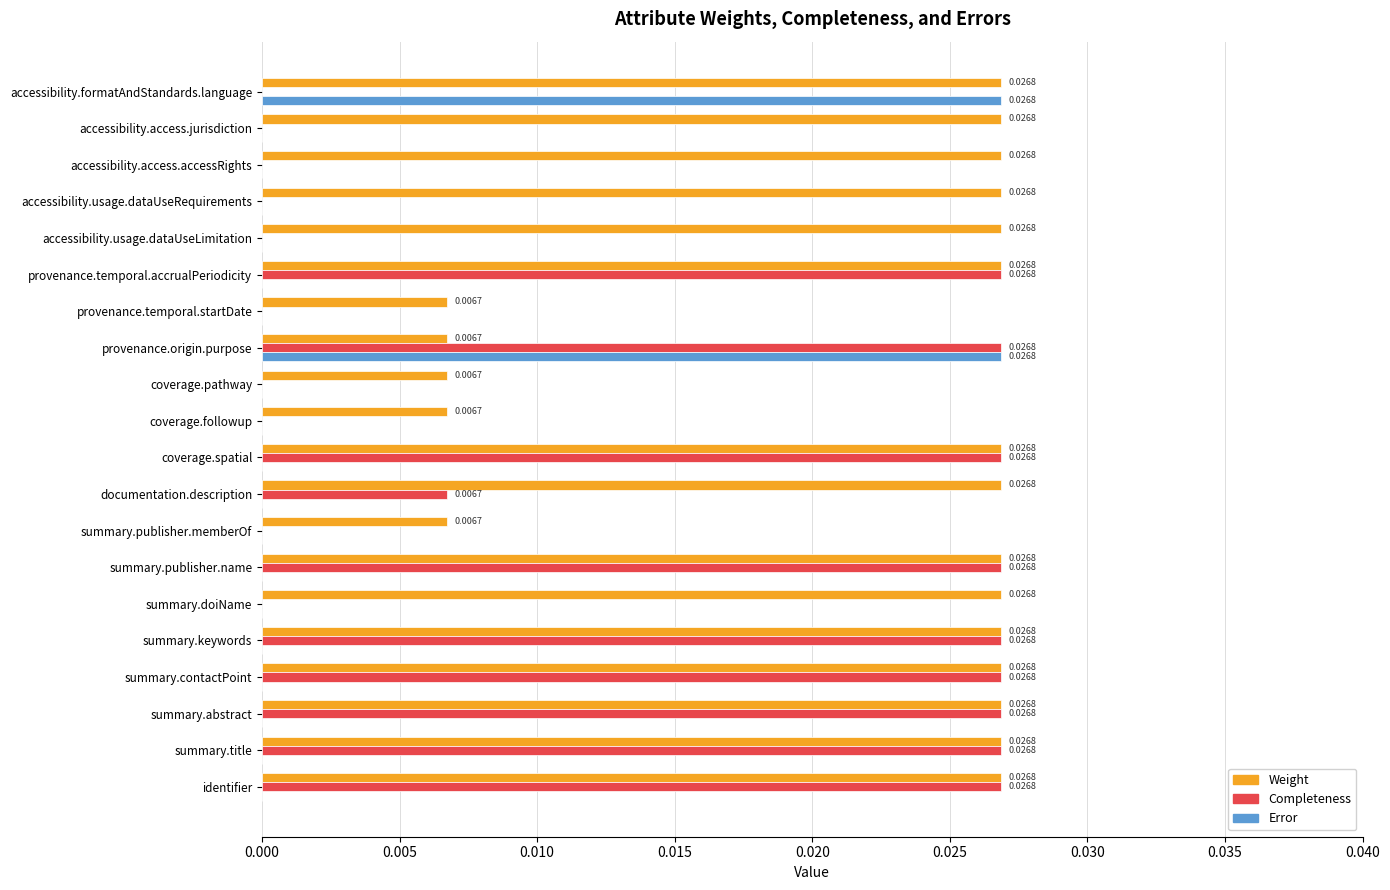

Between summary.publisher.memberOf and accessibility.usage.dataUseRequirements, which series saw the biggest shift?

Weight